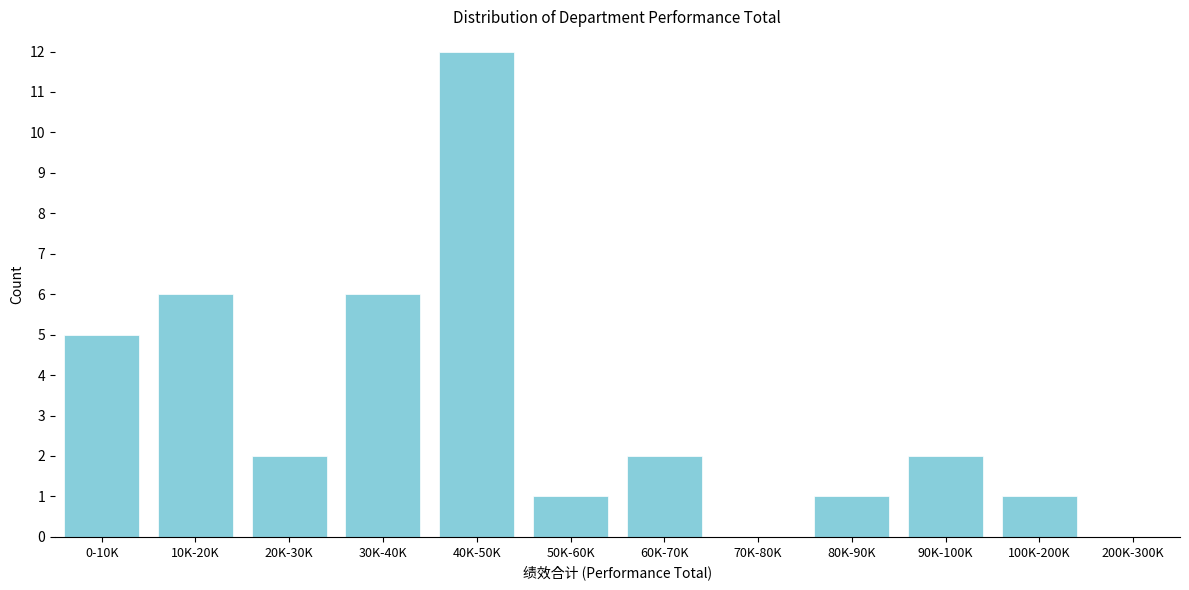

Reading left to right, what are all the values shown in this chart?

0-10K=5	10K-20K=6	20K-30K=2	30K-40K=6	40K-50K=12	50K-60K=1	60K-70K=2	70K-80K=0	80K-90K=1	90K-100K=2	100K-200K=1	200K-300K=0